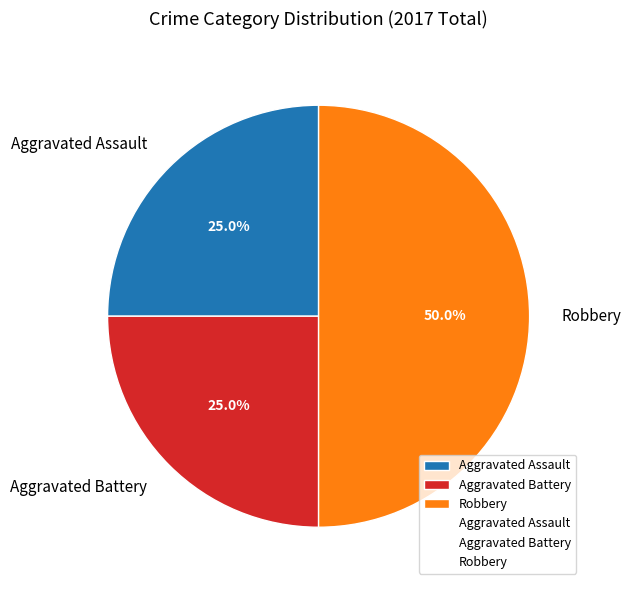

Does Aggravated Assault represent more than half of the total?

No